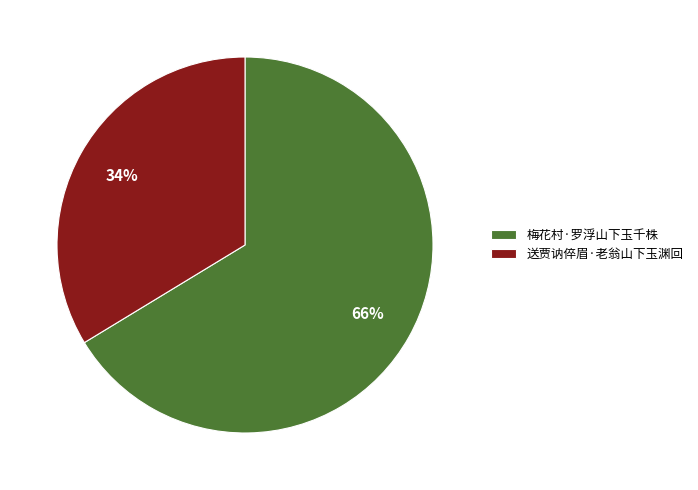

What percentage is the 送贾讷倅眉·老翁山下玉渊回 slice, to the nearest percent?

34%